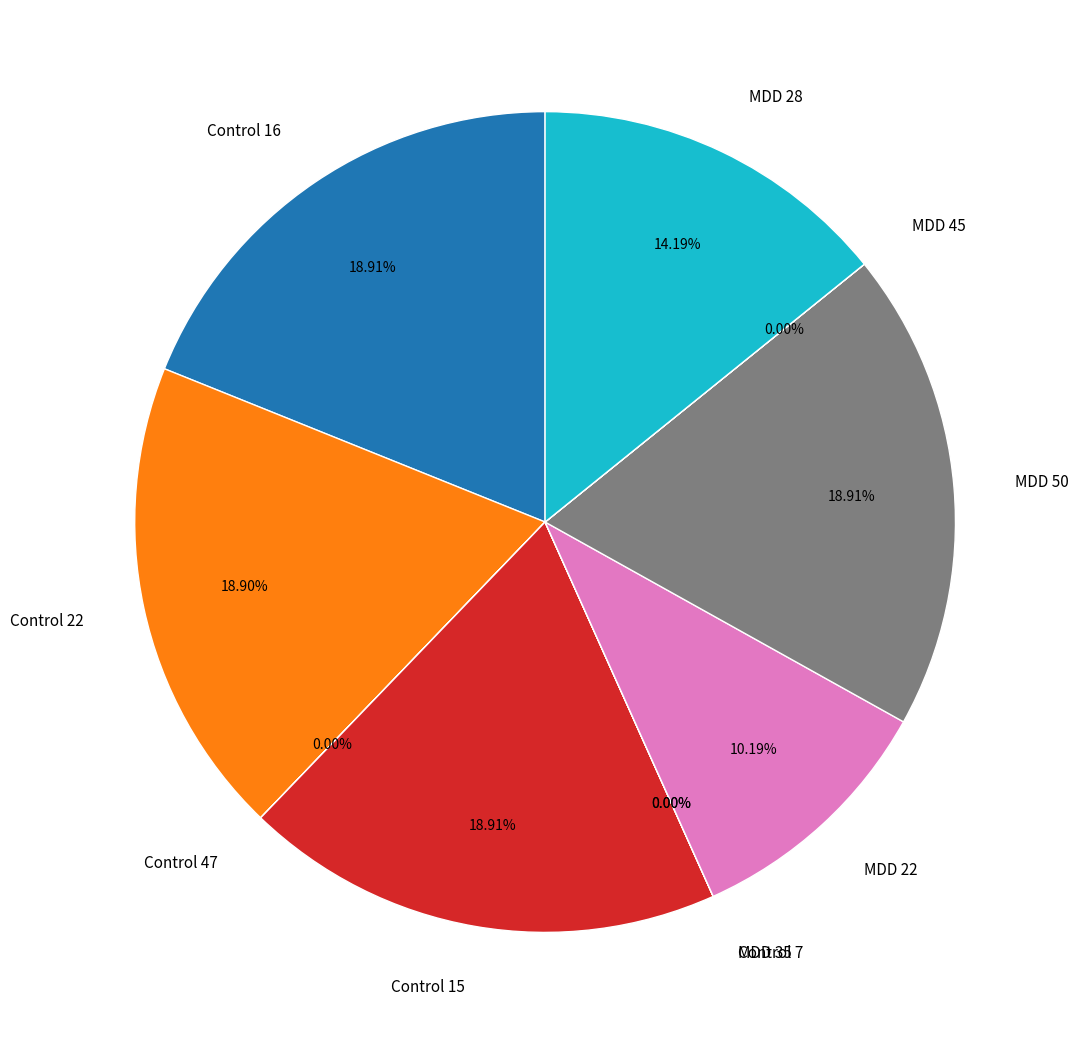

Does any single category account for the majority?

No